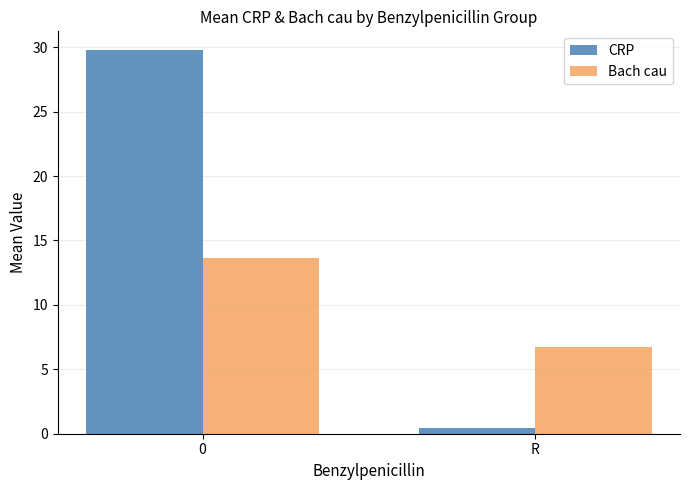

The value of Bach cau at R is 11.3. True or false?

False